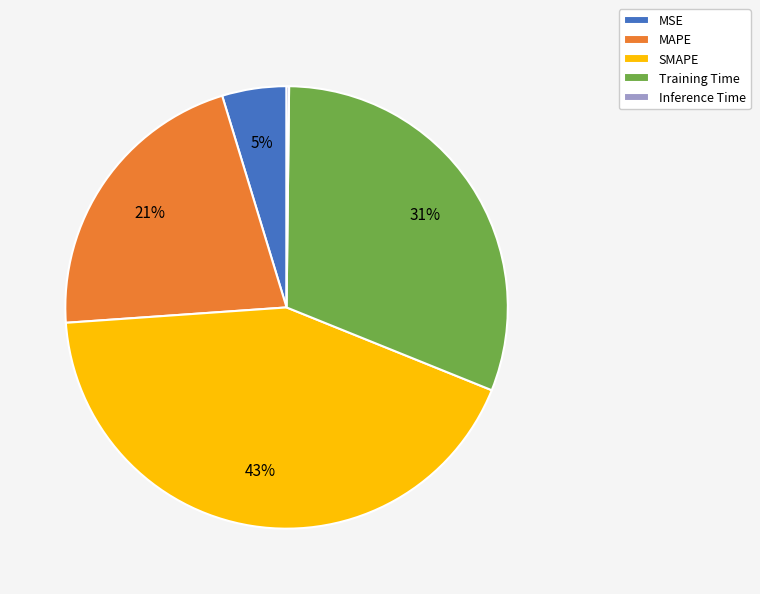

Do Training Time and SMAPE together represent more than half of the pie?

Yes